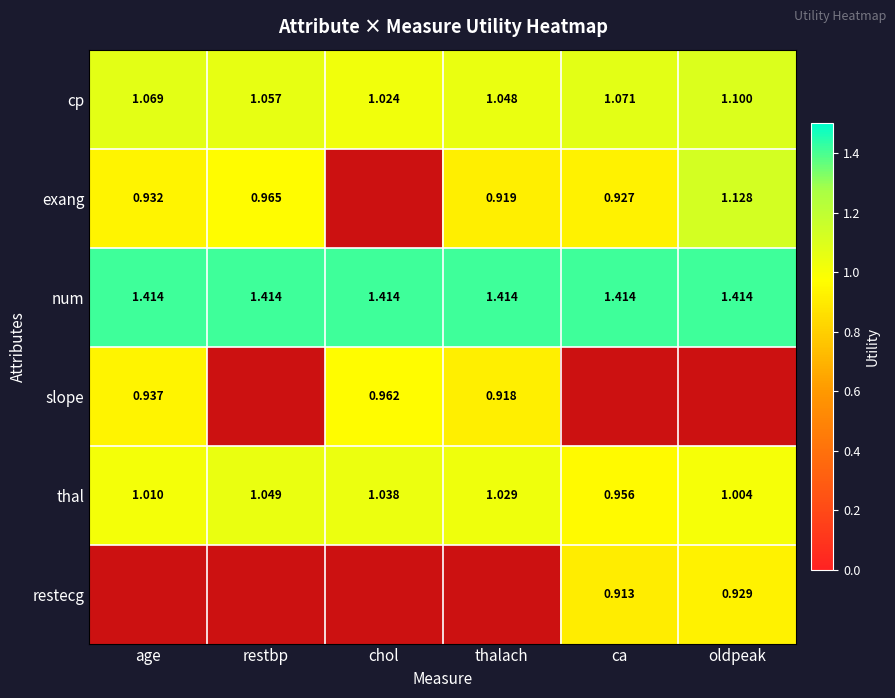

Is the value of num at age greater than the value of cp at ca?

Yes